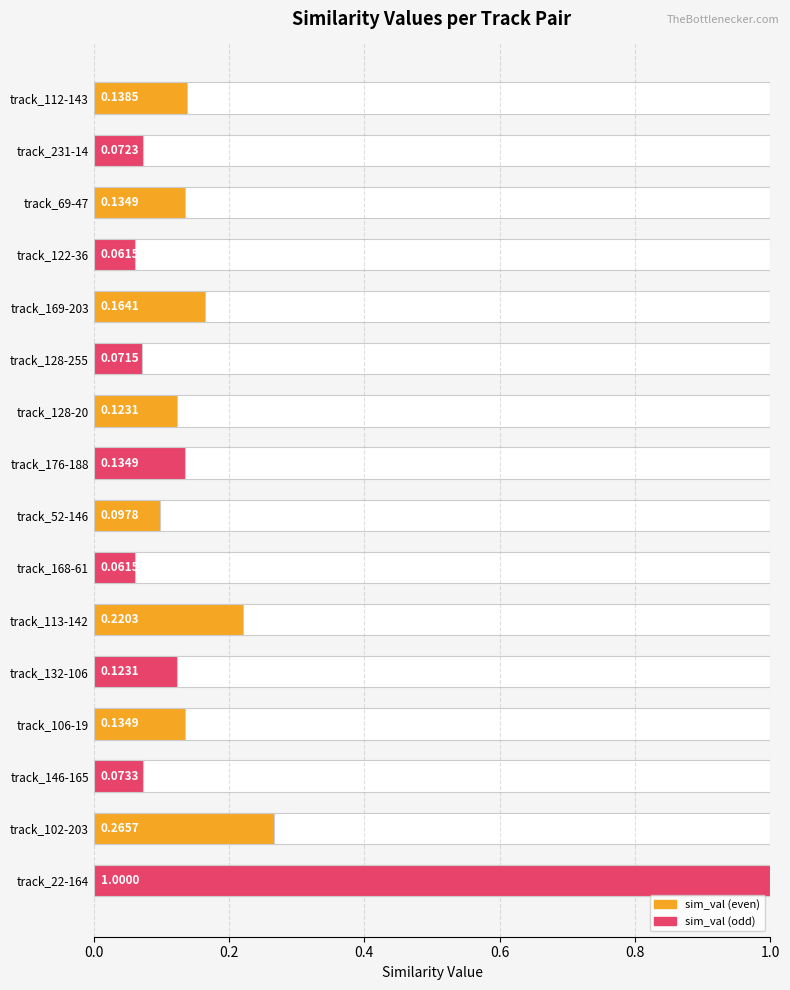

Count the number of data series in this chart.

1